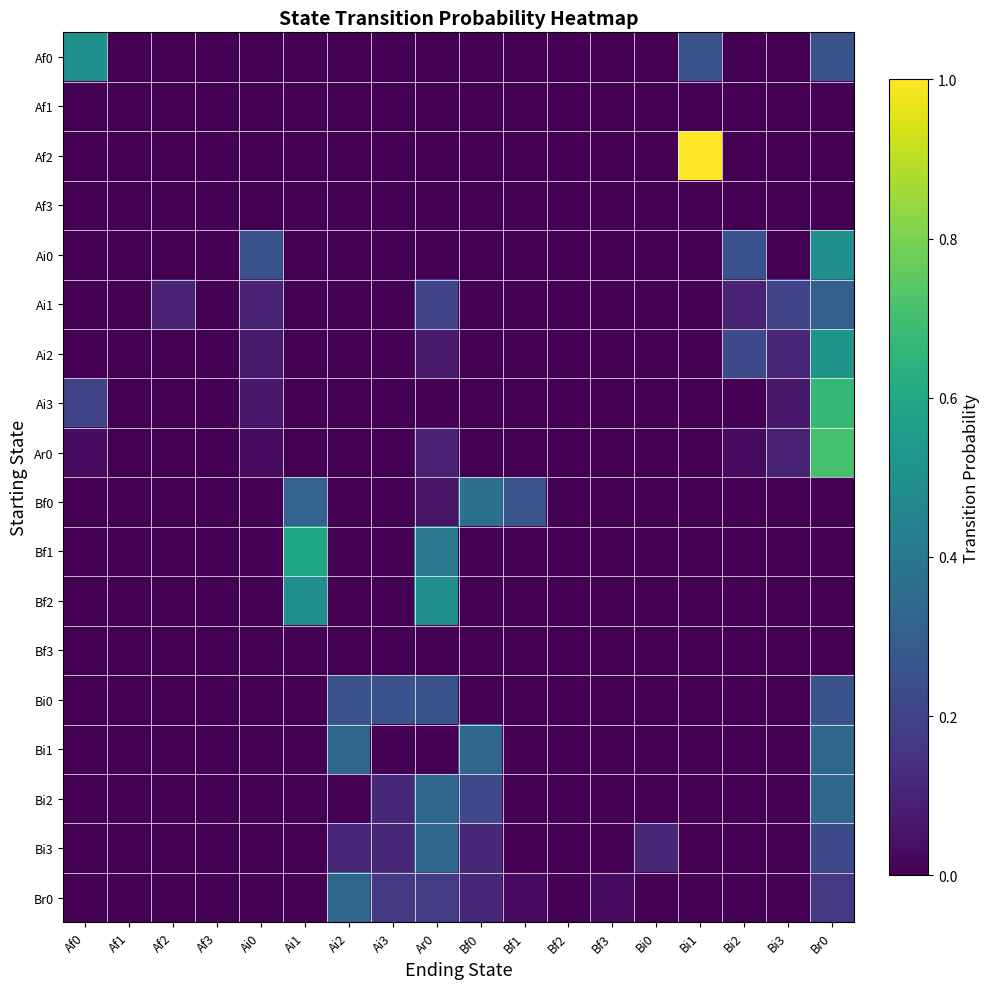

Which label corresponds to the smallest value in the chart?

Af1